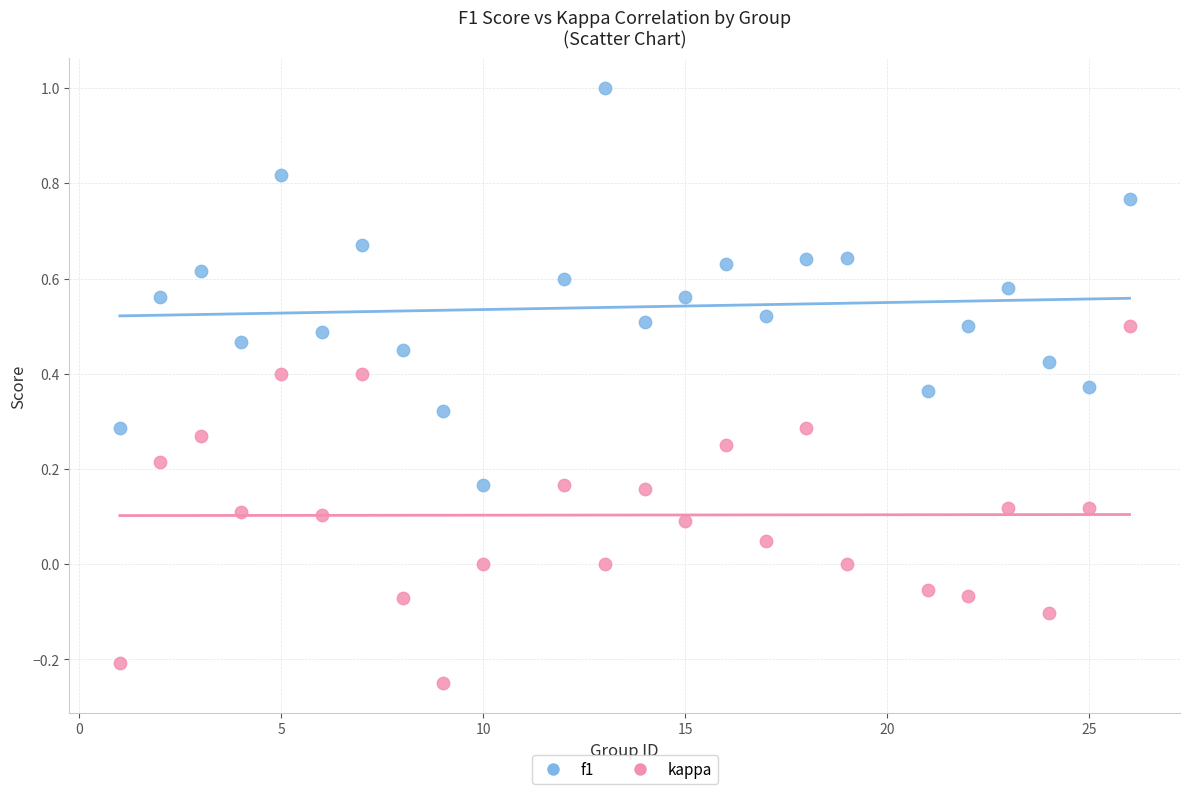

What is the X range (max minus min) for the scatter plot?

25.0